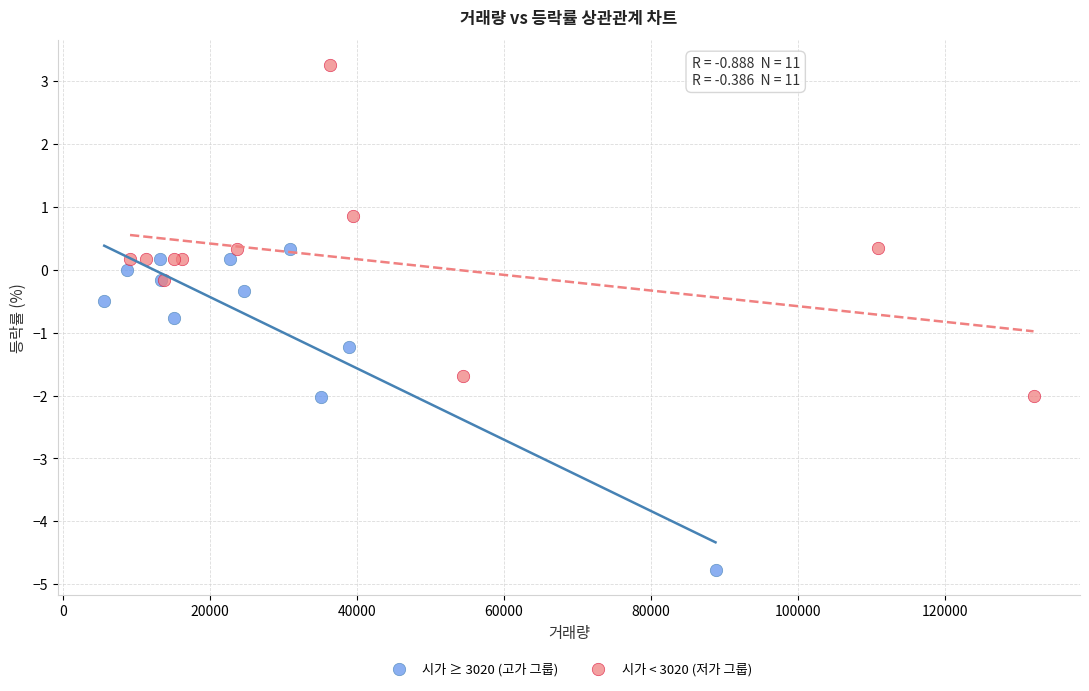

Which series reaches the minimum Y coordinate?

시가 ≥ 3020 (고가 그룹)